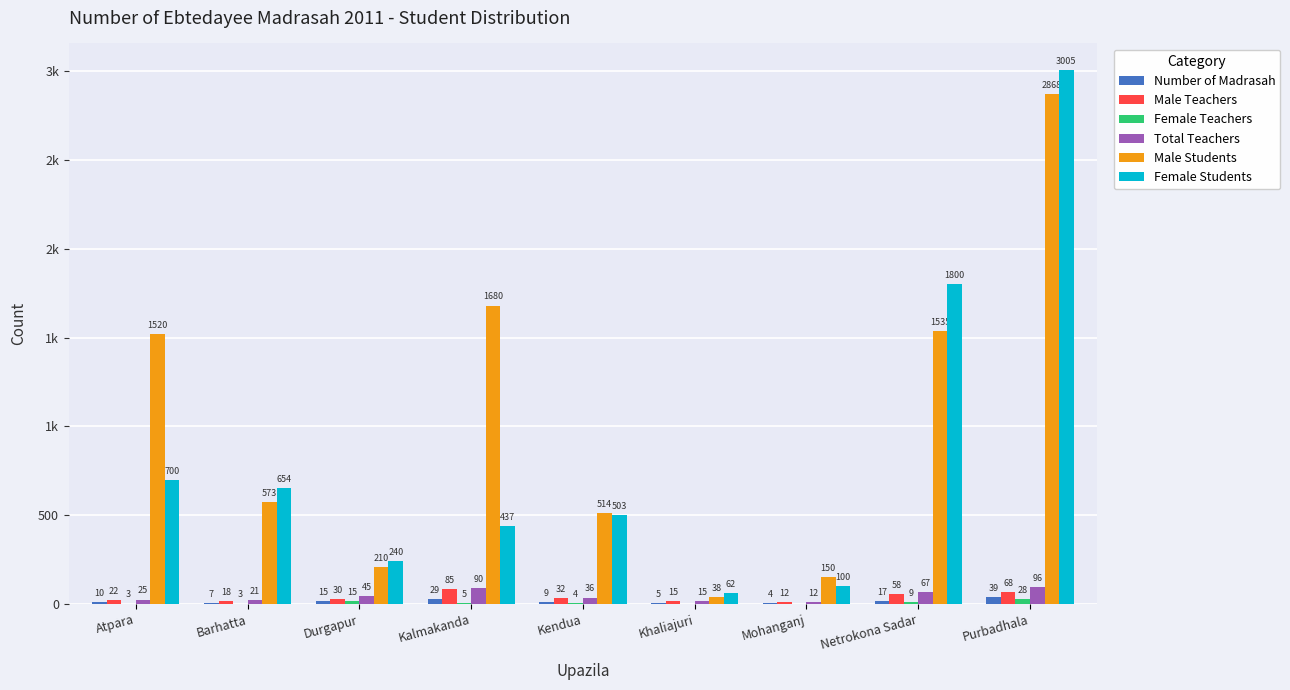

Is the value of Female Teachers at Durgapur greater than the value of Female Students at Netrokona Sadar?

No